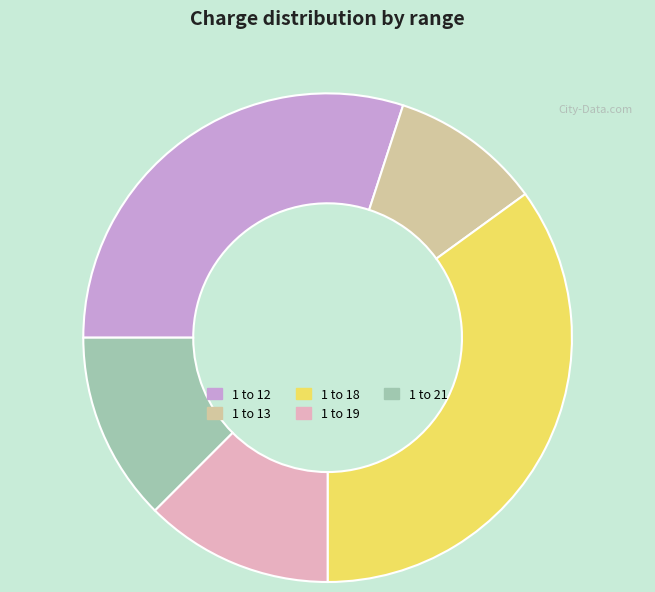

Is 1 to 12 the majority of the pie?

No